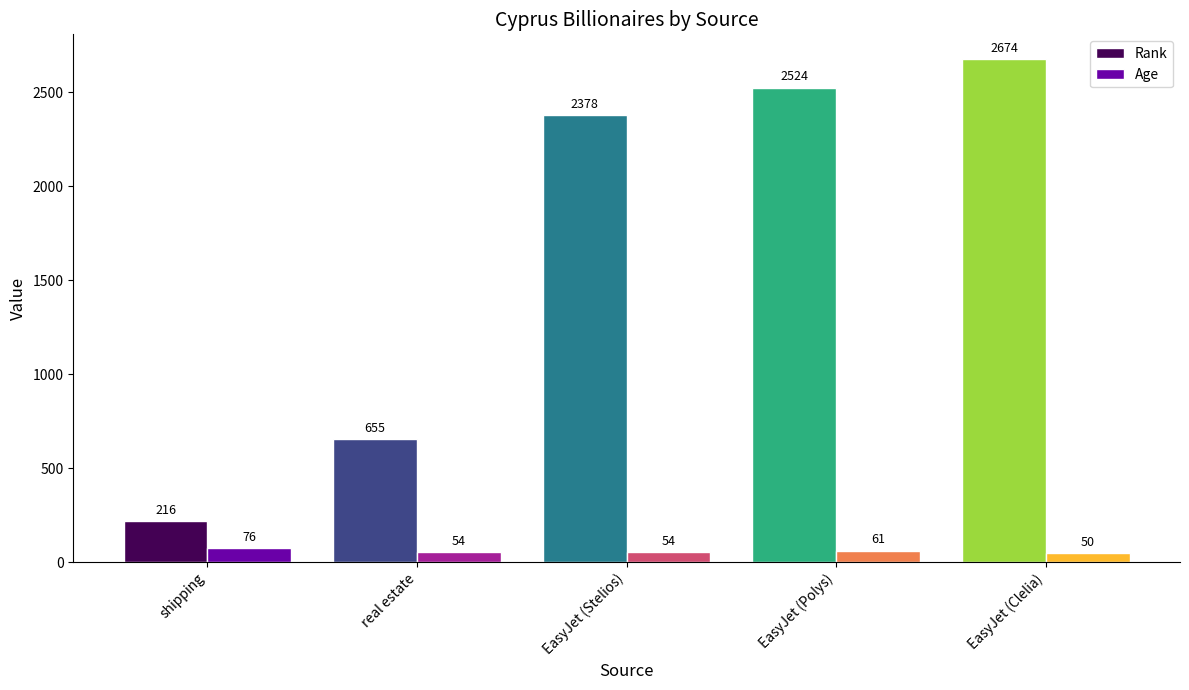

How many series are shown in this chart?

2